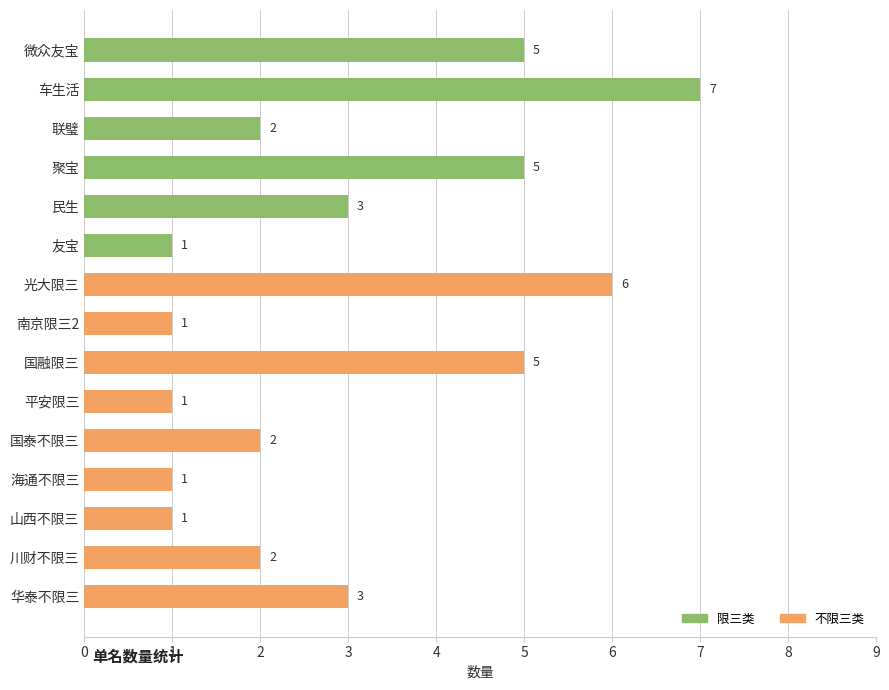

How many data points are less than 2?

5